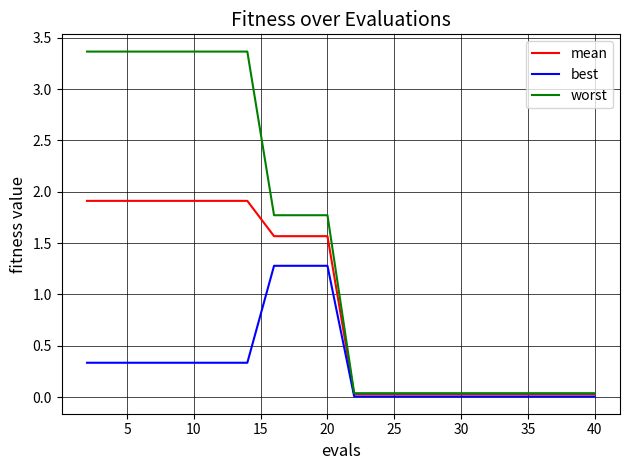

How many lines are shown in the chart?

3